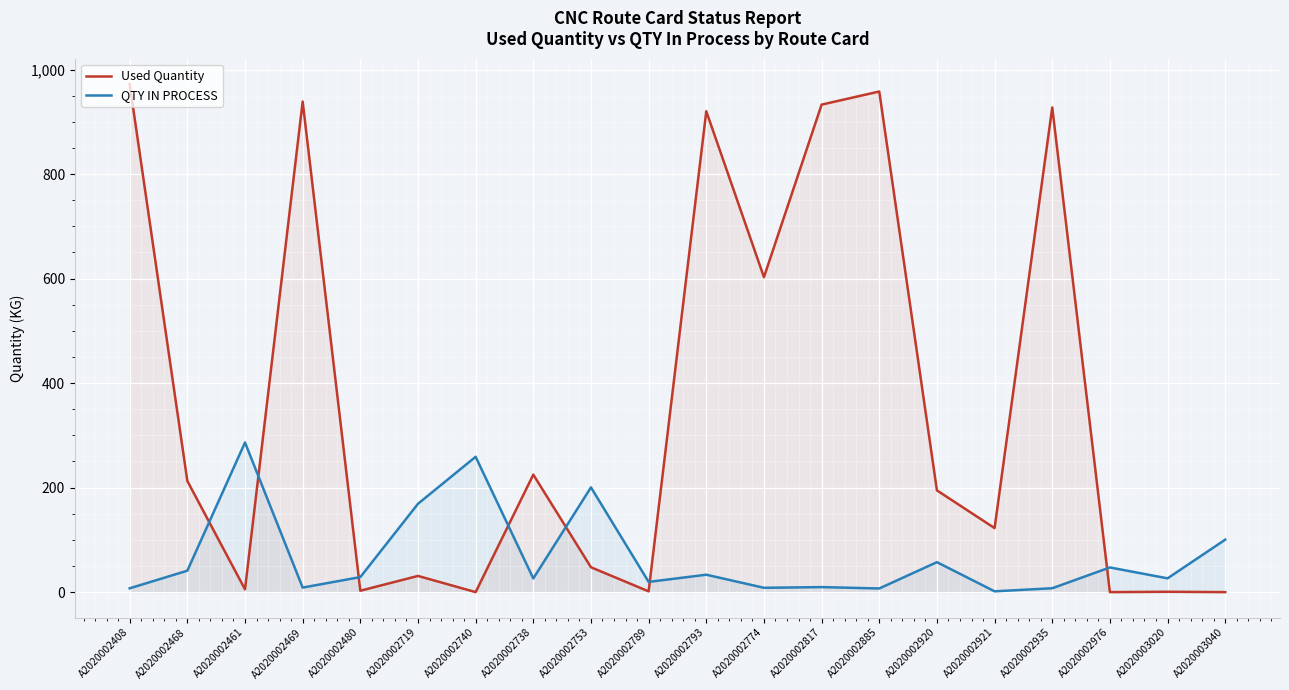

Reading left to right, extract all data points from this chart.

Used Quantity: 972.2	212.7	5.3	938.8	2.6	31.0	0.0	224.8	47.6	1.5	920.2	602.7	932.9	958.0	194.7	122.5	927.6	0.0	0.7	0.0
QTY IN PROCESS: 7.3	41.0	286.3	8.7	28.8	169.0	259.0	26.2	200.4	19.5	33.3	8.3	9.6	7.0	57.3	1.5	7.4	47.2	26.3	100.4